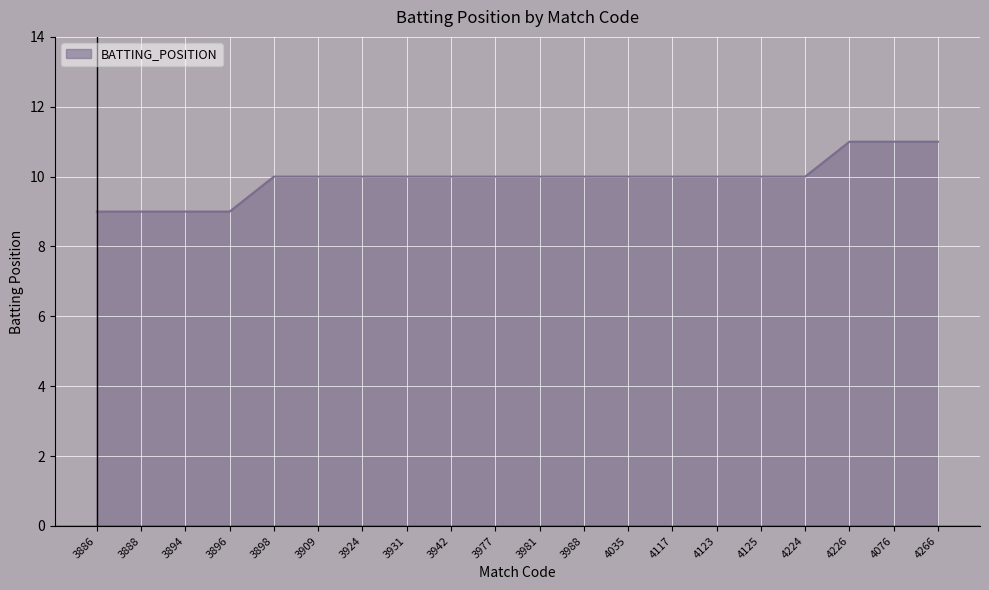

True or false: the data shows 10 at 3988.

True